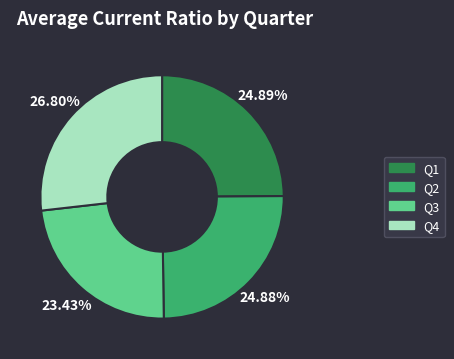

Is there any slice that represents more than half of the pie?

No